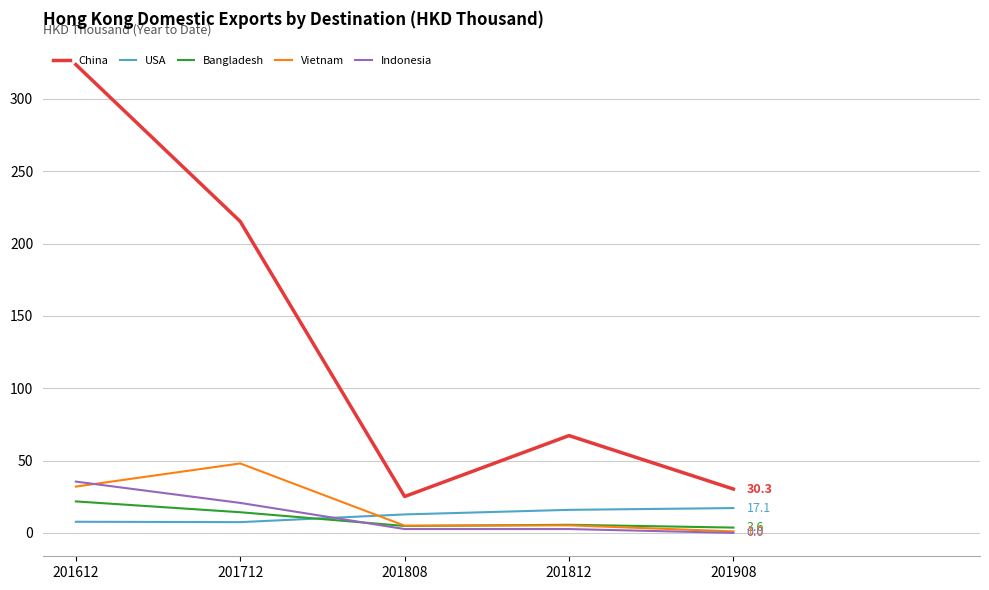

What is the difference between the Vietnam values at 201712 and 201812?

42.8